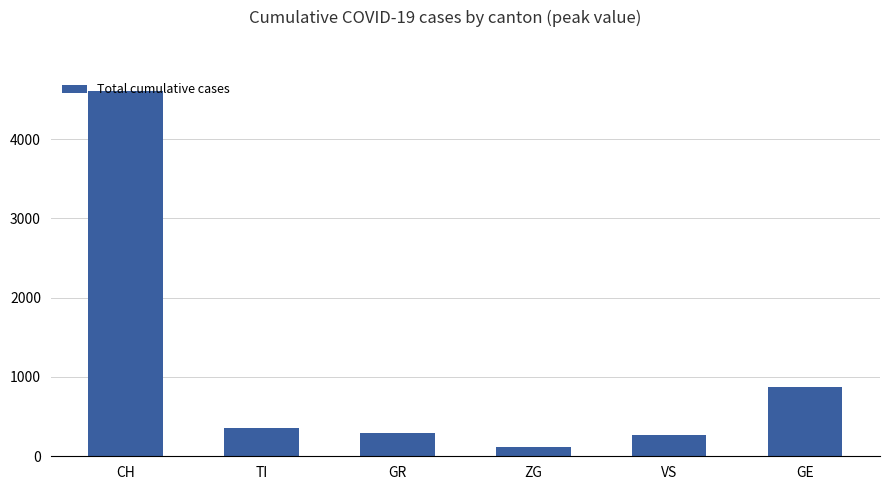

Reading right to left, list all the values displayed in this chart.

GE=874	VS=268	ZG=118	GR=297	TI=352	CH=4613